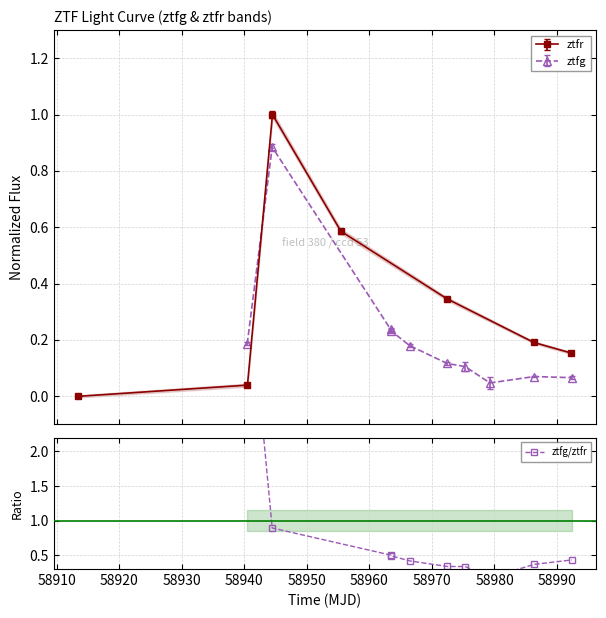

True or false: ztfr has more than 0 points higher than both neighbors.

True